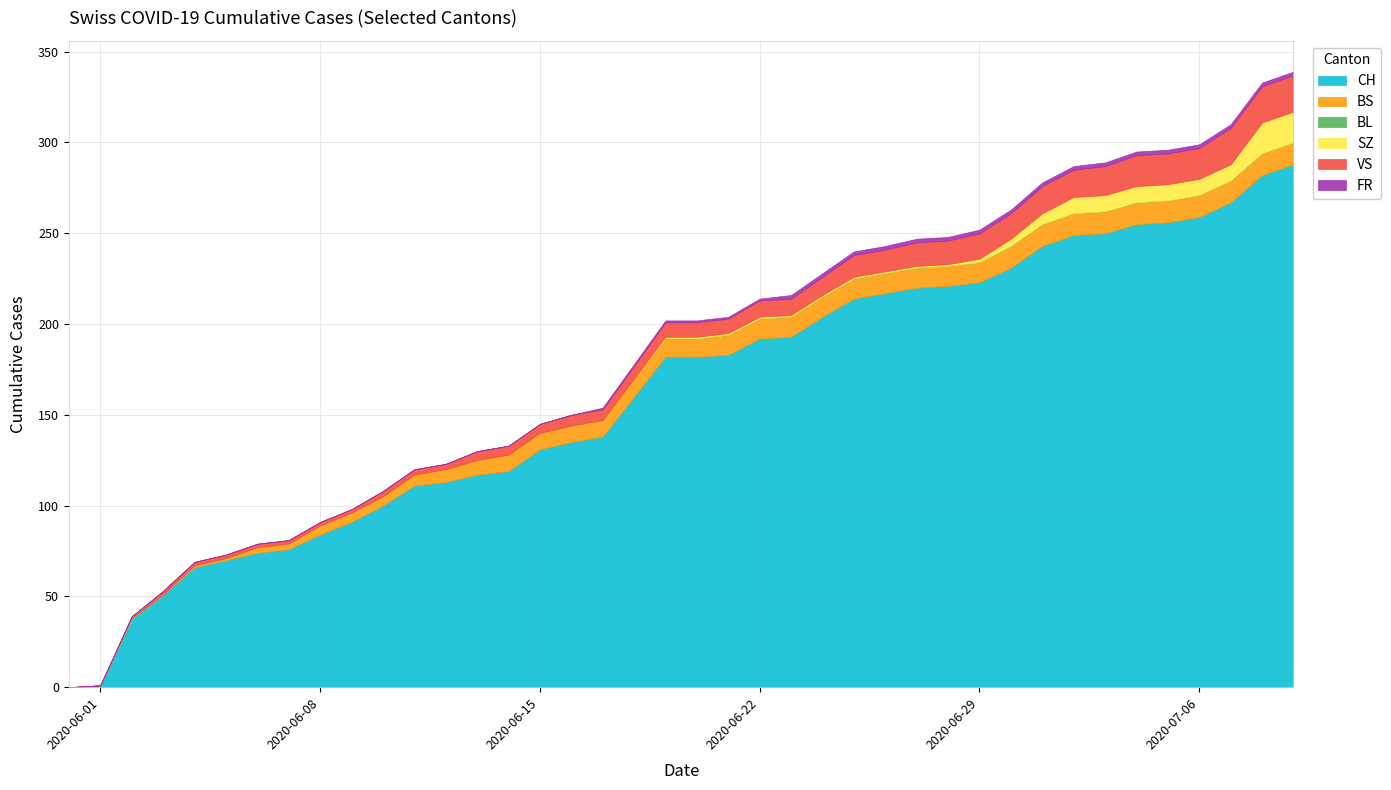

Reading right to left, list all the values displayed in this chart.

CH: 2020-07-09=288	2020-07-08=282	2020-07-07=267	2020-07-06=259	2020-07-05=256	2020-07-04=255	2020-07-03=250	2020-07-02=249	2020-07-01=243	2020-06-30=231	2020-06-29=223	2020-06-28=221	2020-06-27=220	2020-06-26=217	2020-06-25=214	2020-06-24=204	2020-06-23=193	2020-06-22=192	2020-06-21=183	2020-06-20=182	2020-06-19=182	2020-06-18=160	2020-06-17=138	2020-06-16=135	2020-06-15=131	2020-06-14=119	2020-06-13=117	2020-06-12=113	2020-06-11=111	2020-06-10=100	2020-06-09=91	2020-06-08=84	2020-06-07=76	2020-06-06=74	2020-06-05=70	2020-06-04=66	2020-06-03=51	2020-06-02=38	2020-06-01=1	2020-05-31=0
BS: 2020-07-09=12	2020-07-08=12	2020-07-07=12	2020-07-06=12	2020-07-05=12	2020-07-04=12	2020-07-03=12	2020-07-02=12	2020-07-01=12	2020-06-30=12	2020-06-29=11	2020-06-28=11	2020-06-27=11	2020-06-26=11	2020-06-25=11	2020-06-24=11	2020-06-23=11	2020-06-22=11	2020-06-21=11	2020-06-20=10	2020-06-19=10	2020-06-18=10	2020-06-17=9	2020-06-16=9	2020-06-15=9	2020-06-14=9	2020-06-13=8	2020-06-12=7	2020-06-11=6	2020-06-10=5	2020-06-09=5	2020-06-08=5	2020-06-07=3	2020-06-06=3	2020-06-05=1	2020-06-04=1	2020-06-03=0	2020-06-02=0	2020-06-01=0	2020-05-31=0
BL: 2020-07-09=0	2020-07-08=0	2020-07-07=0	2020-07-06=0	2020-07-05=0	2020-07-04=0	2020-07-03=0	2020-07-02=0	2020-07-01=0	2020-06-30=0	2020-06-29=0	2020-06-28=0	2020-06-27=0	2020-06-26=0	2020-06-25=0	2020-06-24=0	2020-06-23=0	2020-06-22=0	2020-06-21=0	2020-06-20=0	2020-06-19=0	2020-06-18=0	2020-06-17=0	2020-06-16=0	2020-06-15=0	2020-06-14=0	2020-06-13=0	2020-06-12=0	2020-06-11=0	2020-06-10=0	2020-06-09=0	2020-06-08=0	2020-06-07=0	2020-06-06=0	2020-06-05=0	2020-06-04=0	2020-06-03=0	2020-06-02=0	2020-06-01=0	2020-05-31=0
SZ: 2020-07-09=17	2020-07-08=17	2020-07-07=9	2020-07-06=9	2020-07-05=9	2020-07-04=9	2020-07-03=9	2020-07-02=9	2020-07-01=6	2020-06-30=4	2020-06-29=2	2020-06-28=1	2020-06-27=1	2020-06-26=1	2020-06-25=1	2020-06-24=1	2020-06-23=1	2020-06-22=1	2020-06-21=1	2020-06-20=1	2020-06-19=1	2020-06-18=0	2020-06-17=0	2020-06-16=0	2020-06-15=0	2020-06-14=0	2020-06-13=0	2020-06-12=0	2020-06-11=0	2020-06-10=0	2020-06-09=0	2020-06-08=0	2020-06-07=0	2020-06-06=0	2020-06-05=0	2020-06-04=0	2020-06-03=0	2020-06-02=0	2020-06-01=0	2020-05-31=0
VS: 2020-07-09=20	2020-07-08=20	2020-07-07=20	2020-07-06=17	2020-07-05=17	2020-07-04=17	2020-07-03=16	2020-07-02=15	2020-07-01=15	2020-06-30=14	2020-06-29=14	2020-06-28=13	2020-06-27=13	2020-06-26=12	2020-06-25=12	2020-06-24=10	2020-06-23=9	2020-06-22=9	2020-06-21=8	2020-06-20=8	2020-06-19=8	2020-06-18=7	2020-06-17=6	2020-06-16=6	2020-06-15=5	2020-06-14=5	2020-06-13=5	2020-06-12=3	2020-06-11=3	2020-06-10=3	2020-06-09=2	2020-06-08=2	2020-06-07=2	2020-06-06=2	2020-06-05=2	2020-06-04=2	2020-06-03=2	2020-06-02=1	2020-06-01=0	2020-05-31=0
FR: 2020-07-09=2	2020-07-08=2	2020-07-07=2	2020-07-06=2	2020-07-05=2	2020-07-04=2	2020-07-03=2	2020-07-02=2	2020-07-01=2	2020-06-30=2	2020-06-29=2	2020-06-28=2	2020-06-27=2	2020-06-26=2	2020-06-25=2	2020-06-24=2	2020-06-23=2	2020-06-22=1	2020-06-21=1	2020-06-20=1	2020-06-19=1	2020-06-18=1	2020-06-17=1	2020-06-16=0	2020-06-15=0	2020-06-14=0	2020-06-13=0	2020-06-12=0	2020-06-11=0	2020-06-10=0	2020-06-09=0	2020-06-08=0	2020-06-07=0	2020-06-06=0	2020-06-05=0	2020-06-04=0	2020-06-03=0	2020-06-02=0	2020-06-01=0	2020-05-31=0